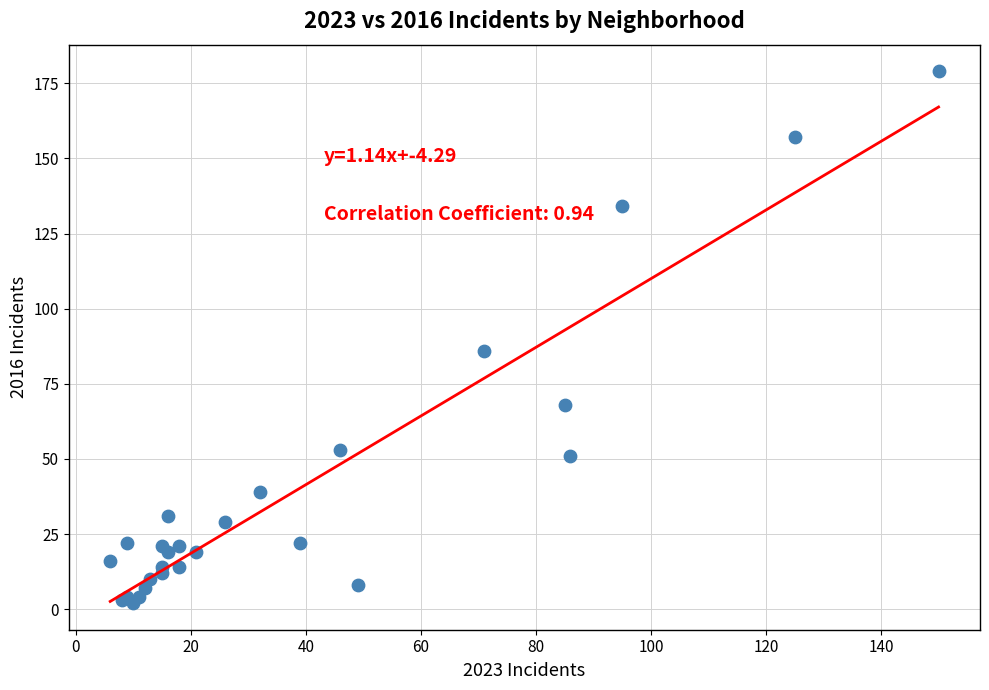

What Y value in the scatter plot is closest to 90?

86